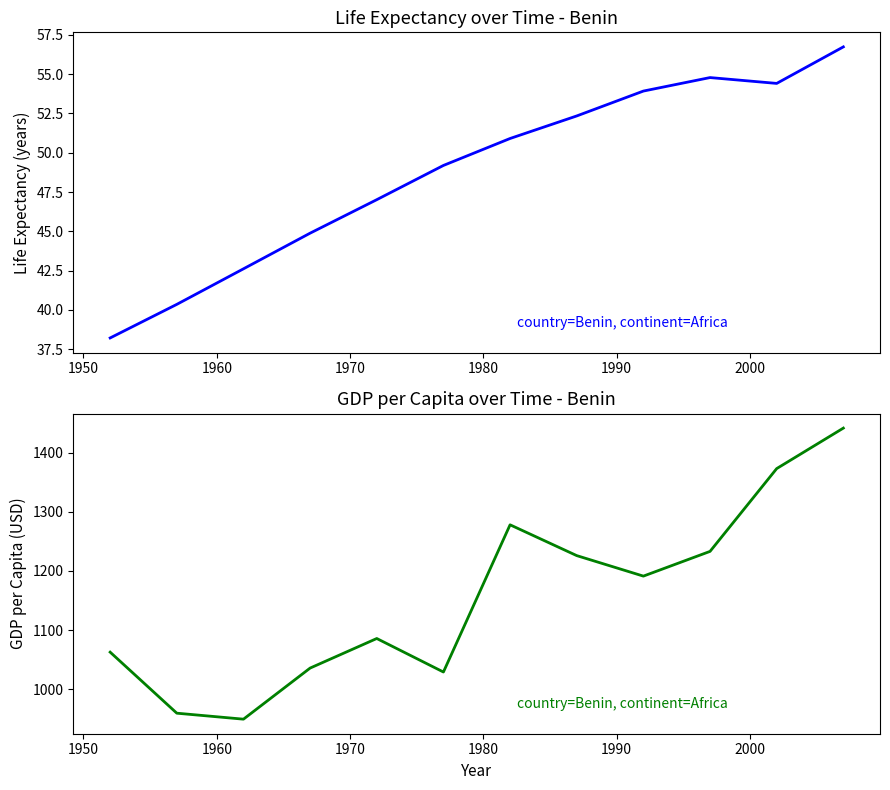

Which series has the largest total across all categories?

gdpPercap